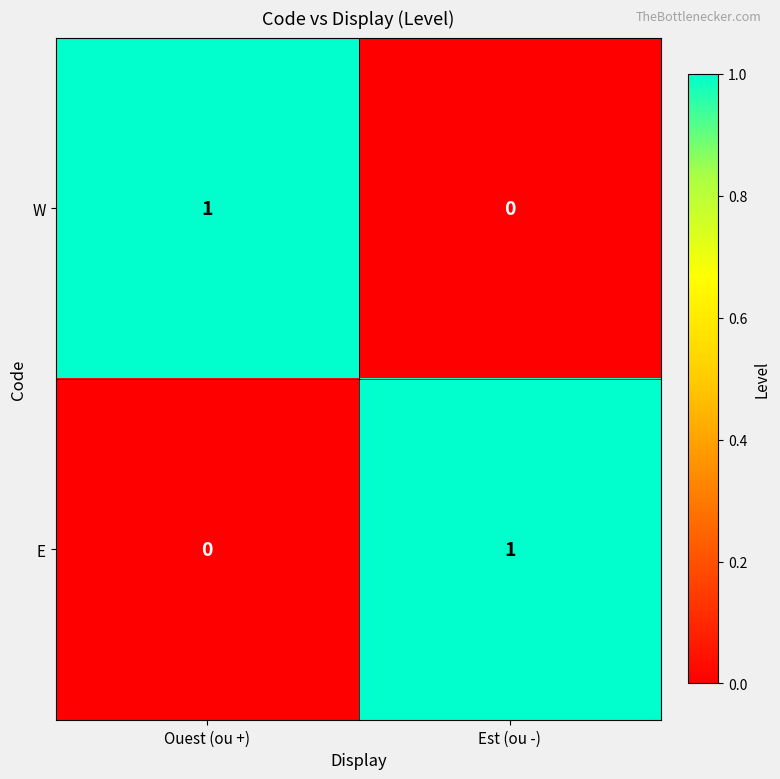

The value of E at Est (ou -) is 0. True or false?

False